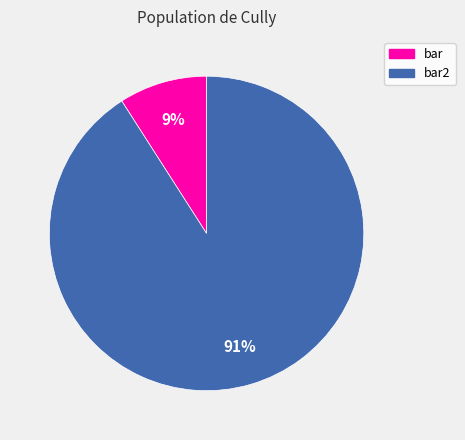

To the nearest percent, what is the difference between the largest and smallest slice percentages?

82%